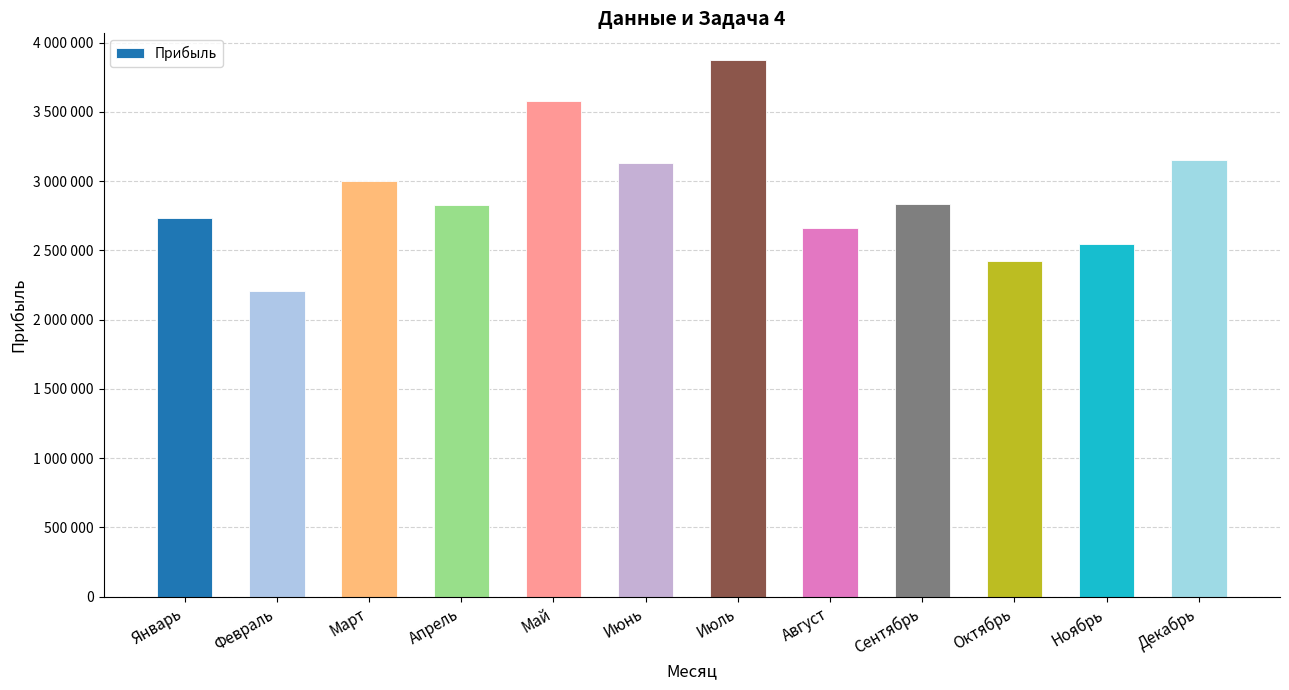

Which category has the lowest value across all series?

Февраль